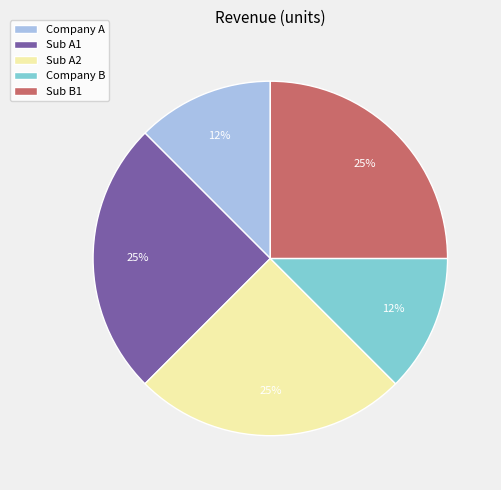

To the nearest percent, what percentage of the pie is Sub A2?

25%